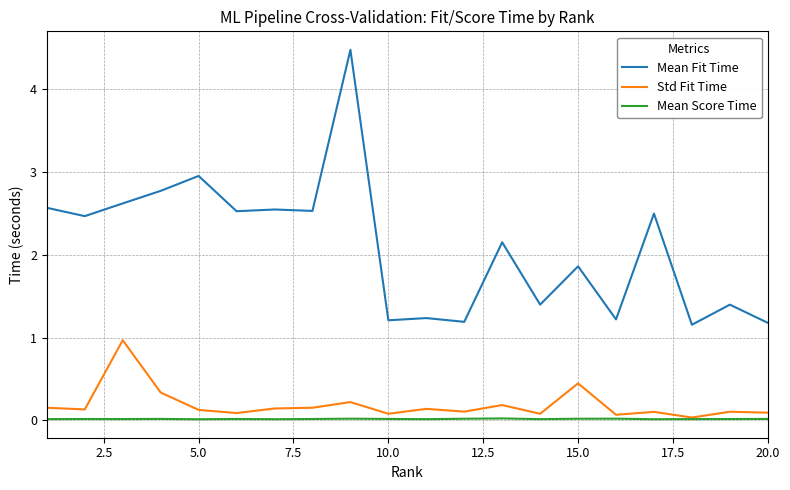

What are all the series names shown in the legend?

Mean Fit Time, Std Fit Time, Mean Score Time